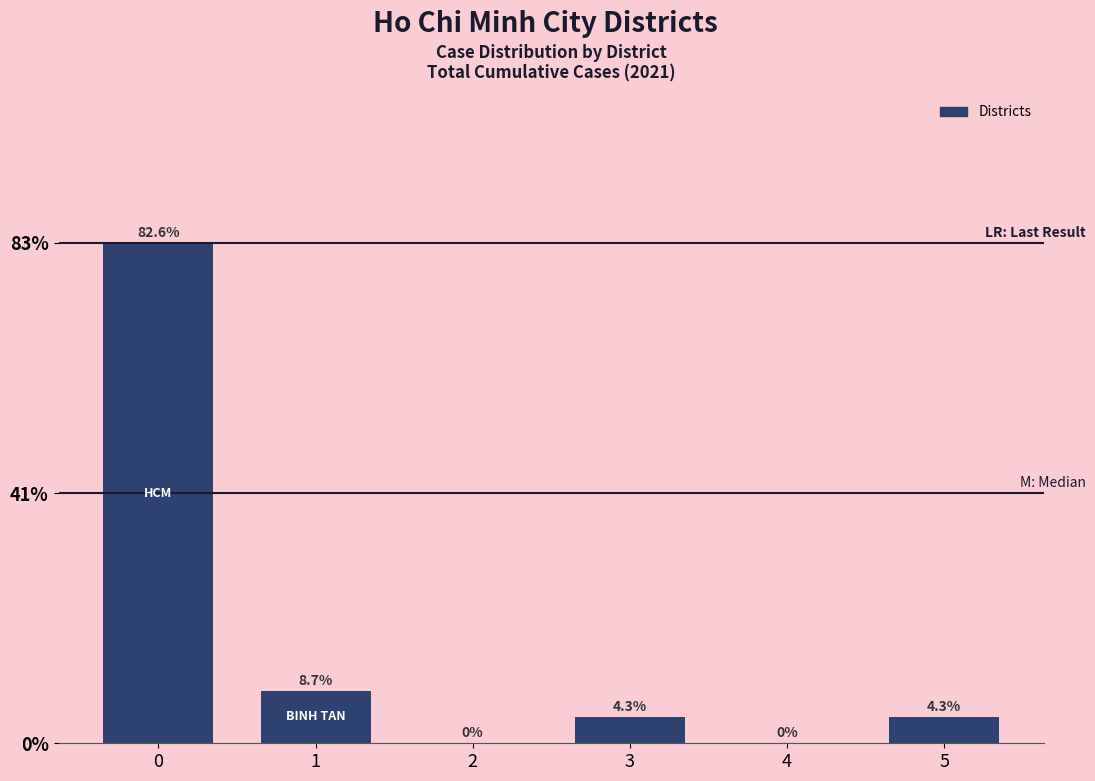

List the labels in order of value, smallest first.

2, 4, 3, 5, 1, 0